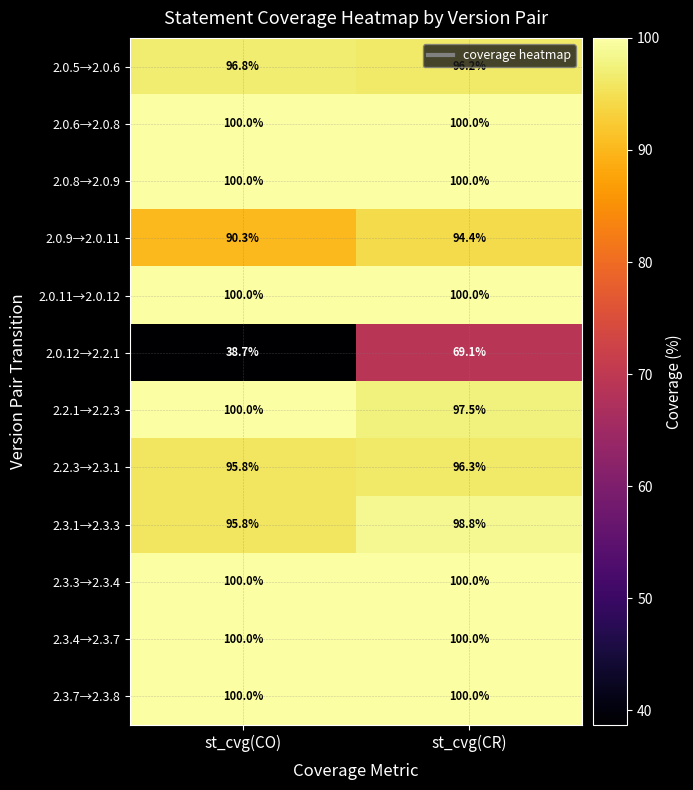

Rank the categories by 2.3.1→2.3.3 value from highest to lowest.

st_cvg(CR), st_cvg(CO)